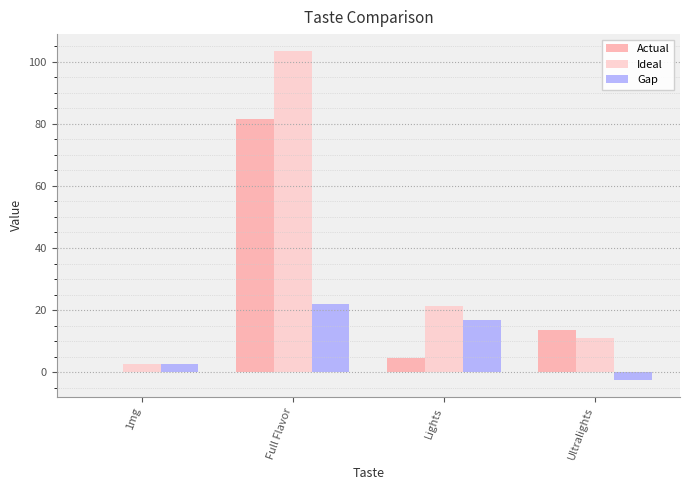

How many groups of bars are there?

4